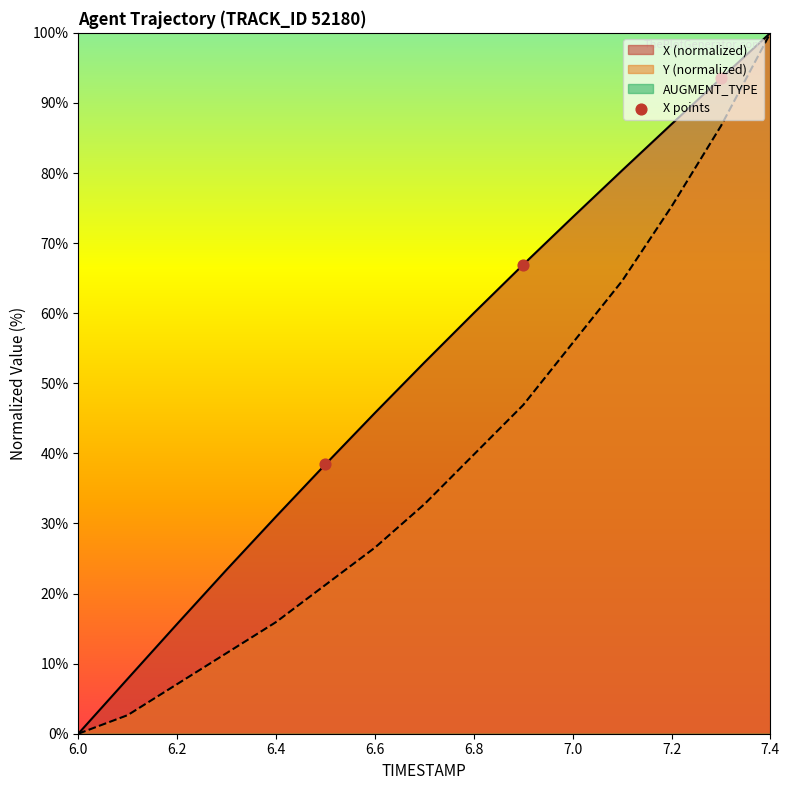

Is it true that Y (normalized) equals 103.4 at 7.2?

False